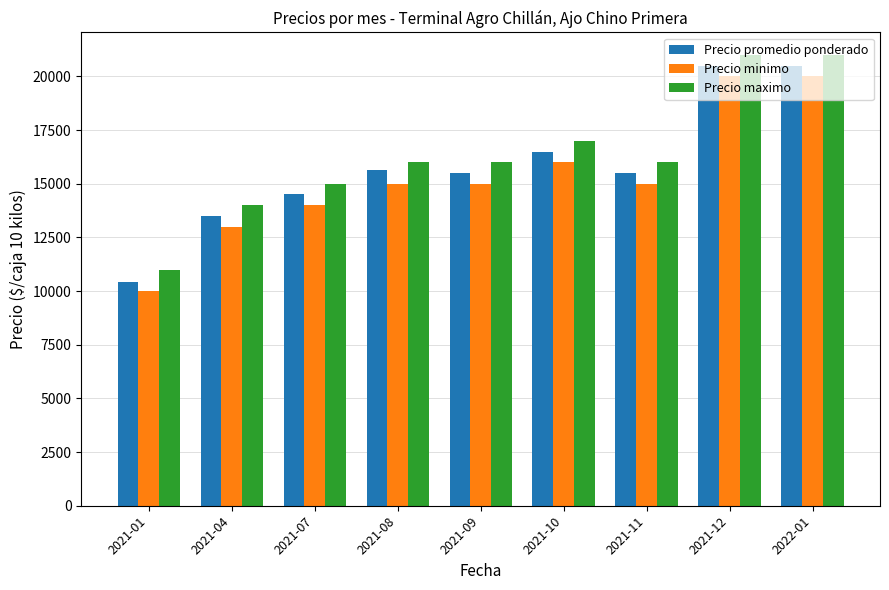

What is the difference between the maximum and minimum values in the Precio maximo series?

10000